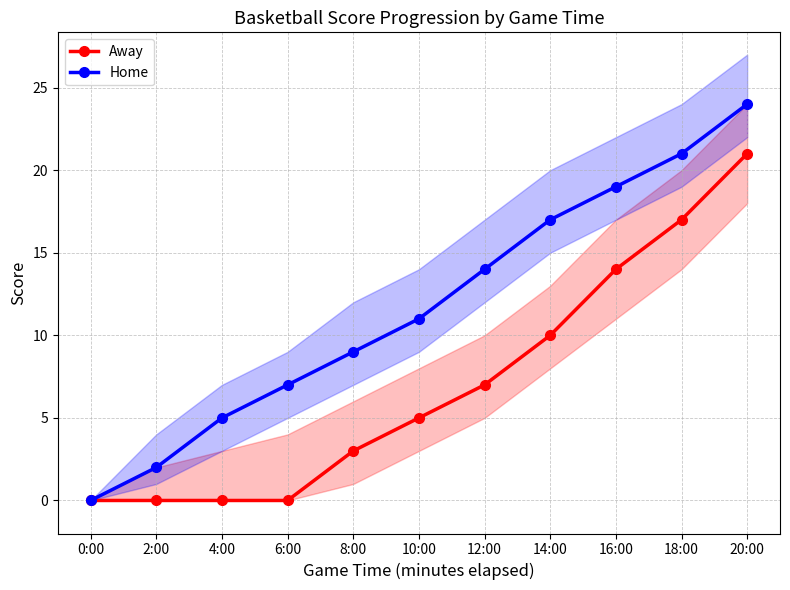

Which series has the largest total across all categories?

Home